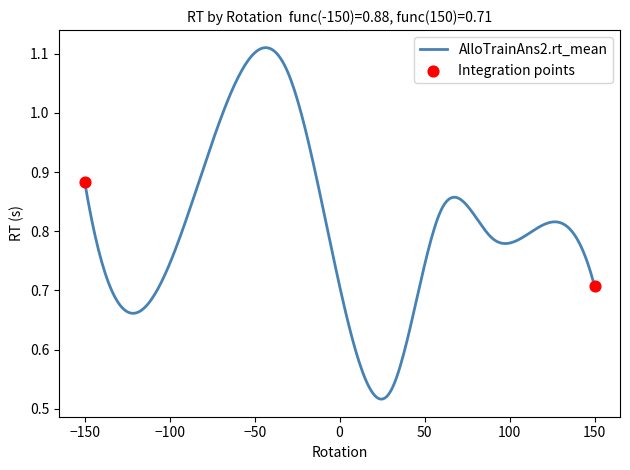

How many lines are shown in the chart?

1